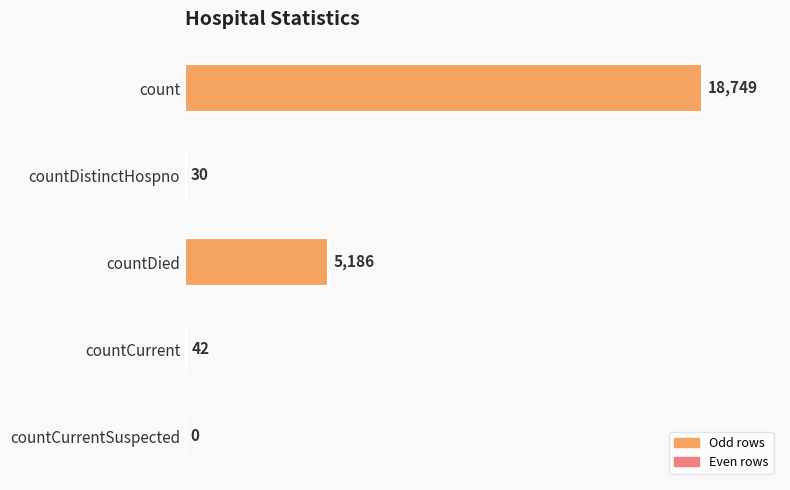

Which has a higher value, count or countDied?

count